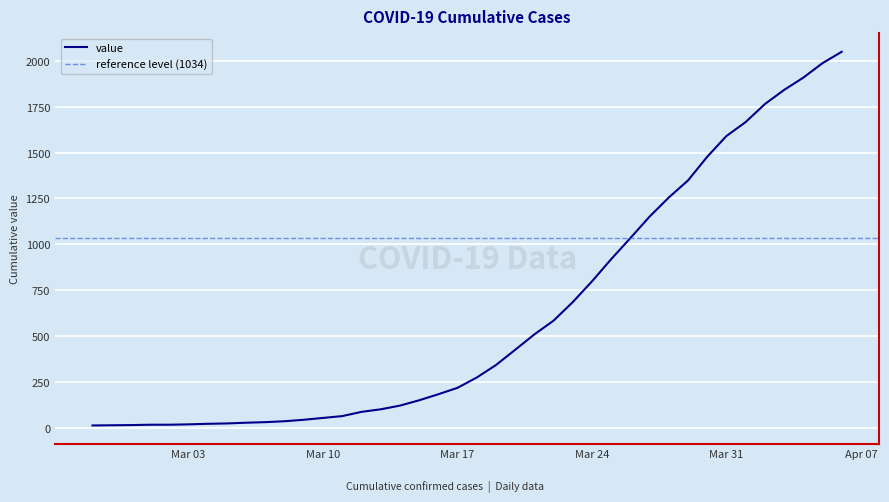

What is the difference between the maximum and minimum values?

2036